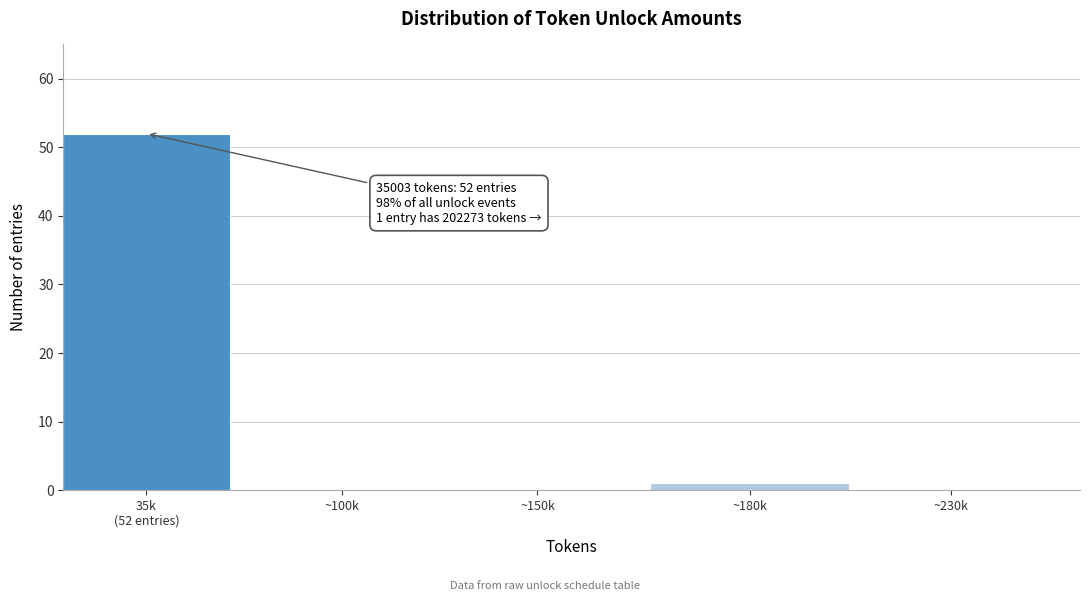

Is it true that the value at ~100k is 32?

False